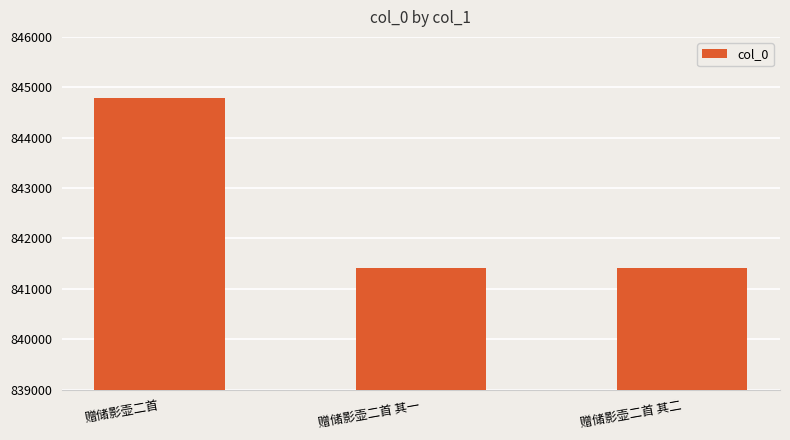

What is the label of the 1st bar from the right?

赠储影壶二首 其二